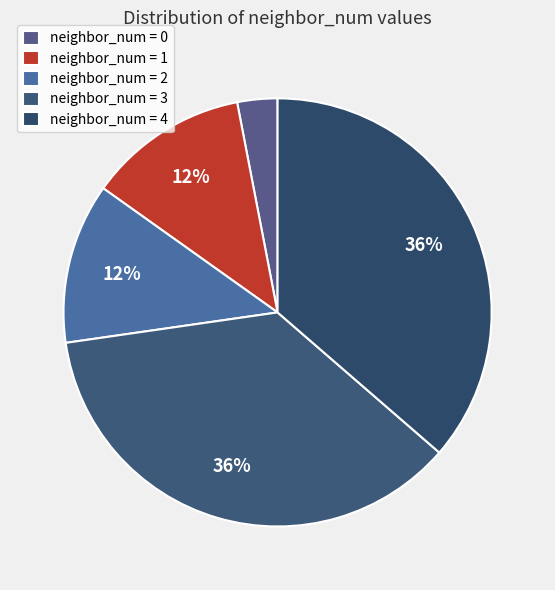

Count the number of slices in the pie.

5